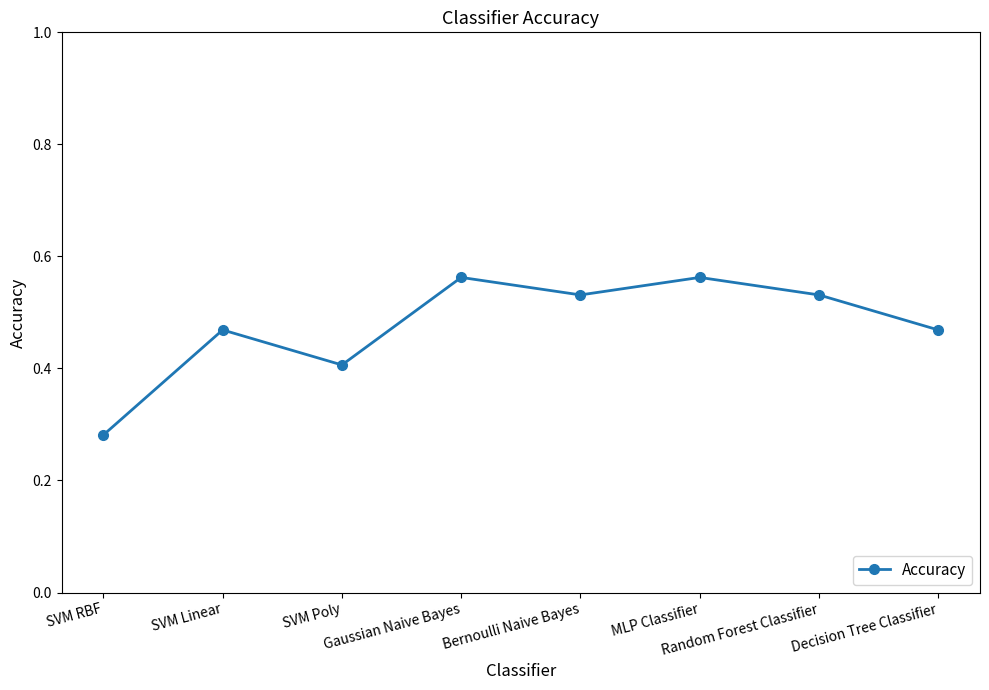

Count the values in the range 0 to 1.

8